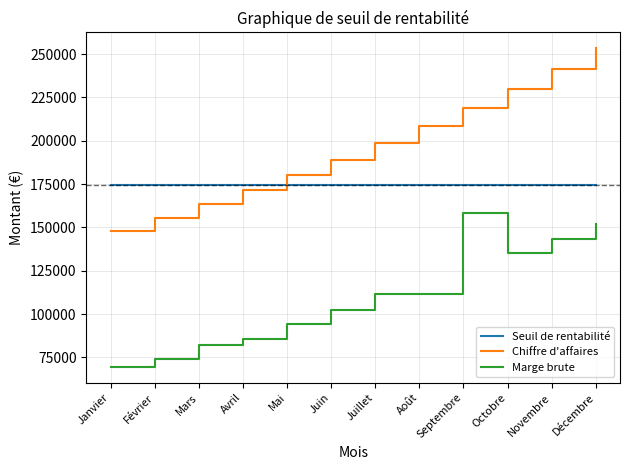

Rank the series at Octobre from lowest to highest value.

Marge brute, Seuil de rentabilité, Chiffre d'affaires